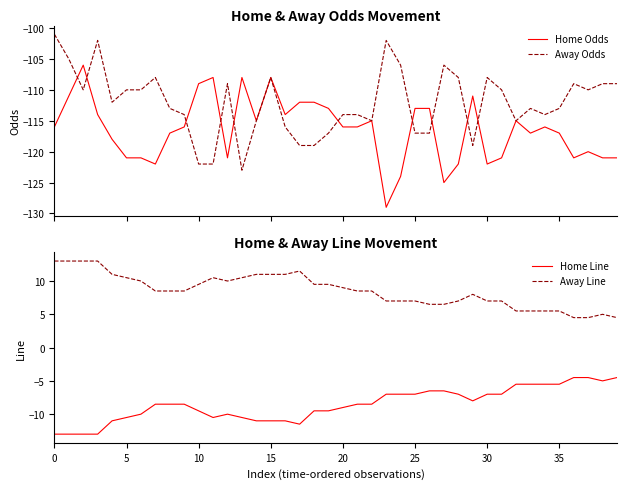

Rank the series at 12 from highest to lowest value.

Away Line, Home Line, Away Odds, Home Odds